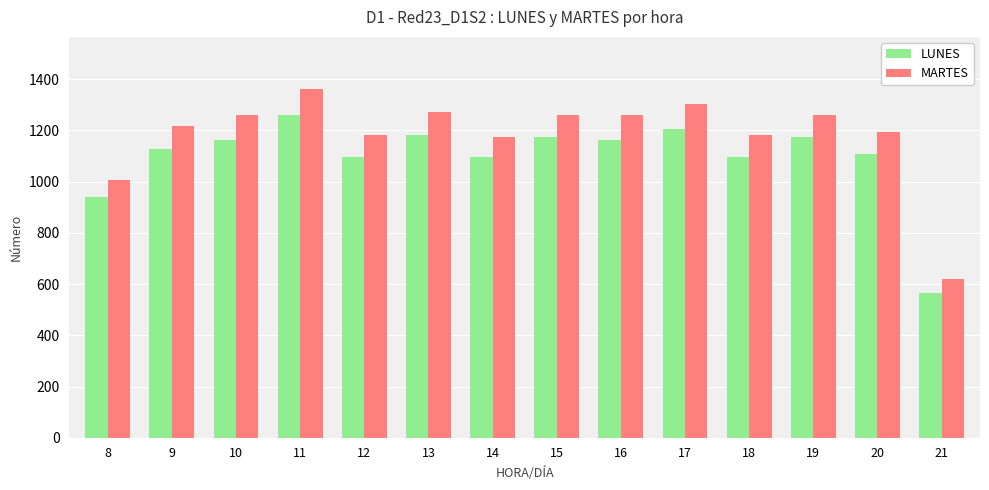

Is it true that LUNES equals 1561 at 8?

False